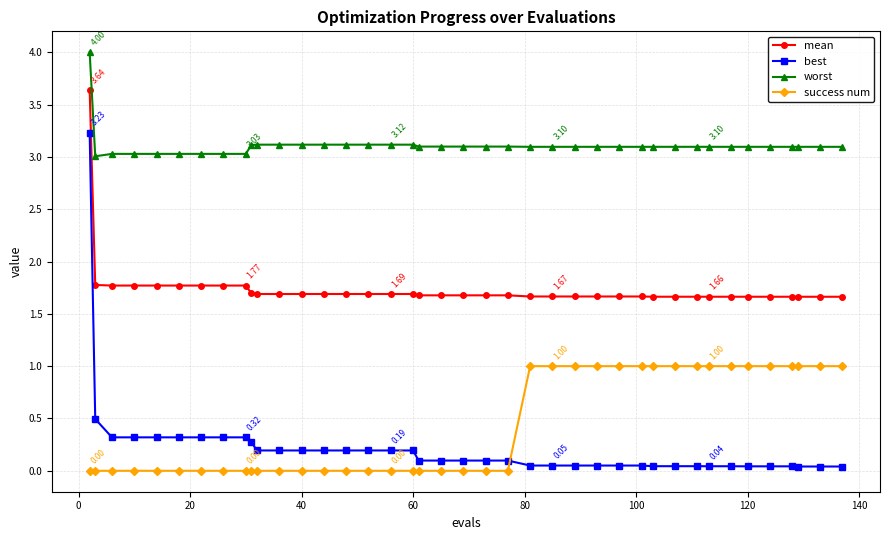

True or false: success num and worst cross at least once.

False